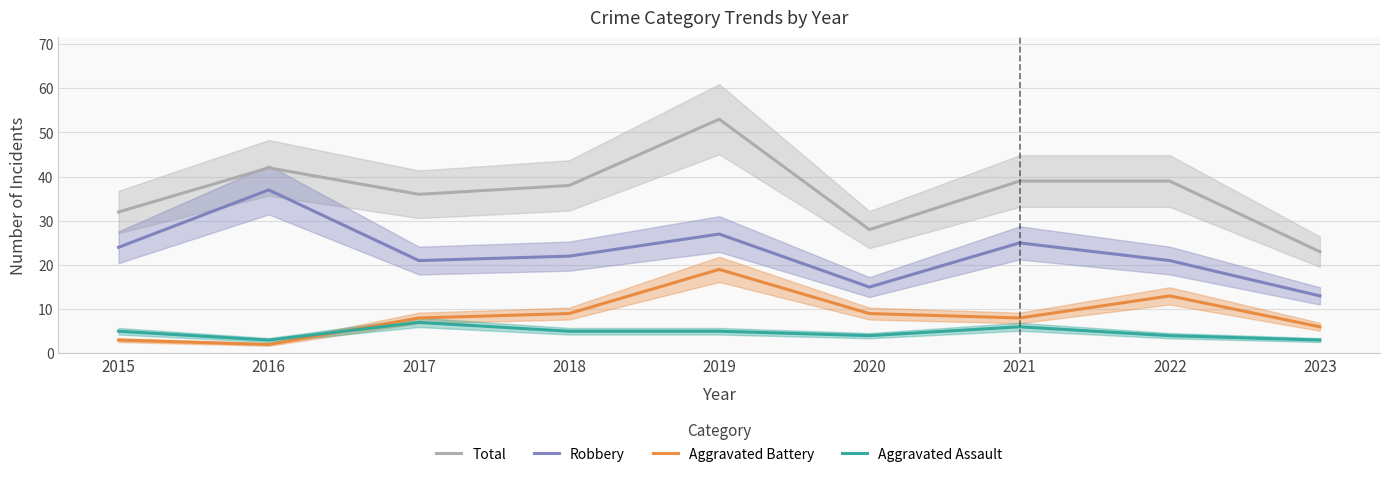

Reading left to right, extract all data points from this chart.

Total: 2015=32	2016=42	2017=36	2018=38	2019=53	2020=28	2021=39	2022=39	2023=23
Robbery: 2015=24	2016=37	2017=21	2018=22	2019=27	2020=15	2021=25	2022=21	2023=13
Aggravated Battery: 2015=3	2016=2	2017=8	2018=9	2019=19	2020=9	2021=8	2022=13	2023=6
Aggravated Assault: 2015=5	2016=3	2017=7	2018=5	2019=5	2020=4	2021=6	2022=4	2023=3